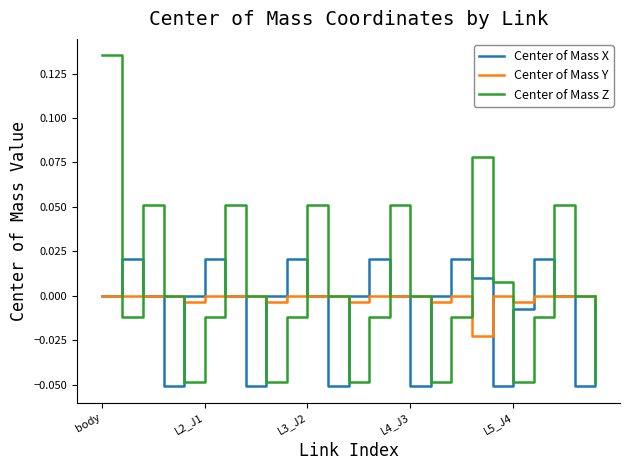

In Center of Mass X, how many points are higher than both neighbors (excluding endpoints)?

6